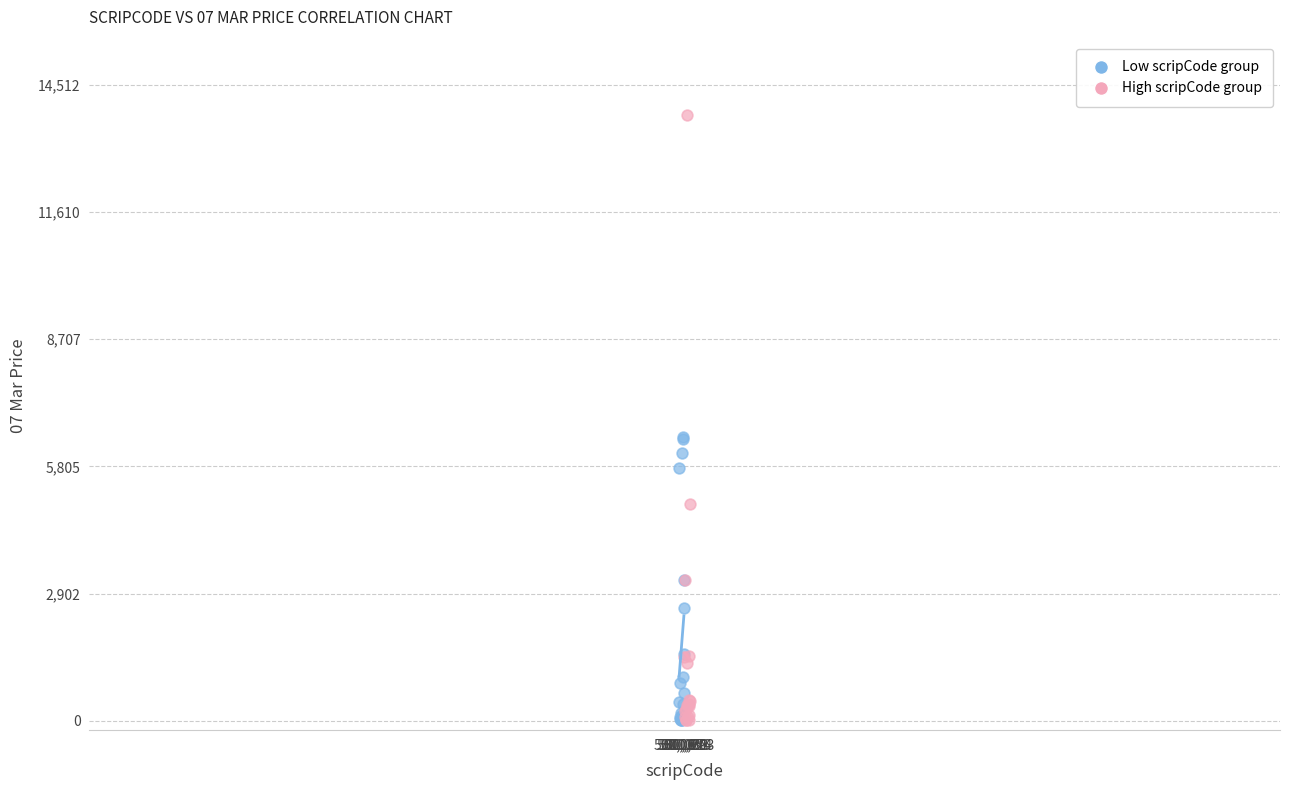

Which series reaches the maximum Y coordinate?

High scripCode group